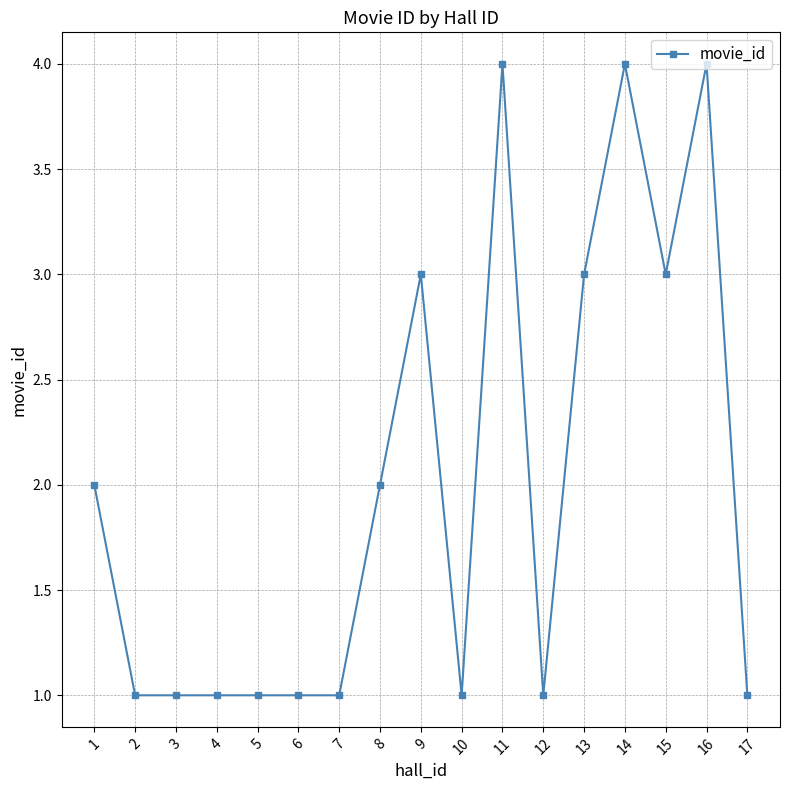

Count the number of data series in this chart.

1